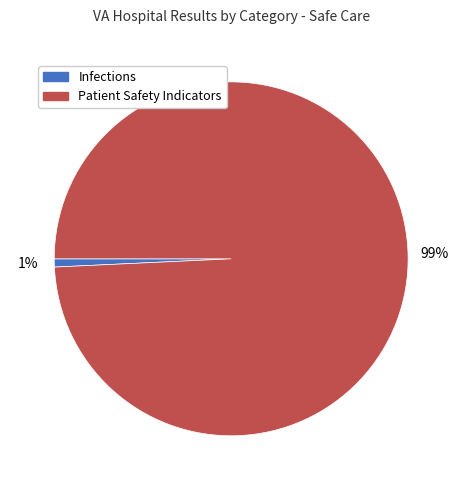

To the nearest percent, what is the average slice percentage?

50%